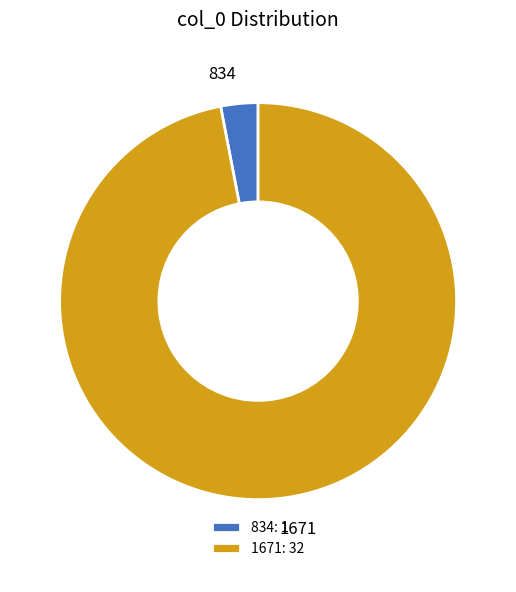

How many slices are in this pie chart?

2